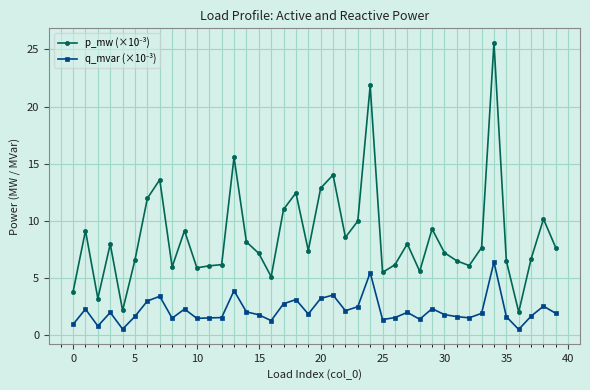

What is the difference between the highest and lowest values at 0?

2.9